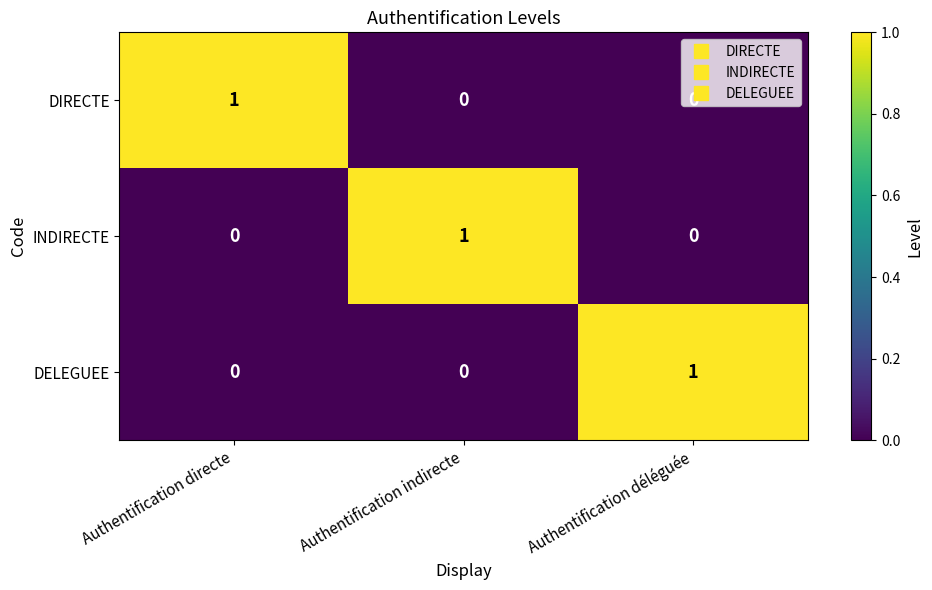

Count the DELEGUEE values in the range 0 to 1.

3